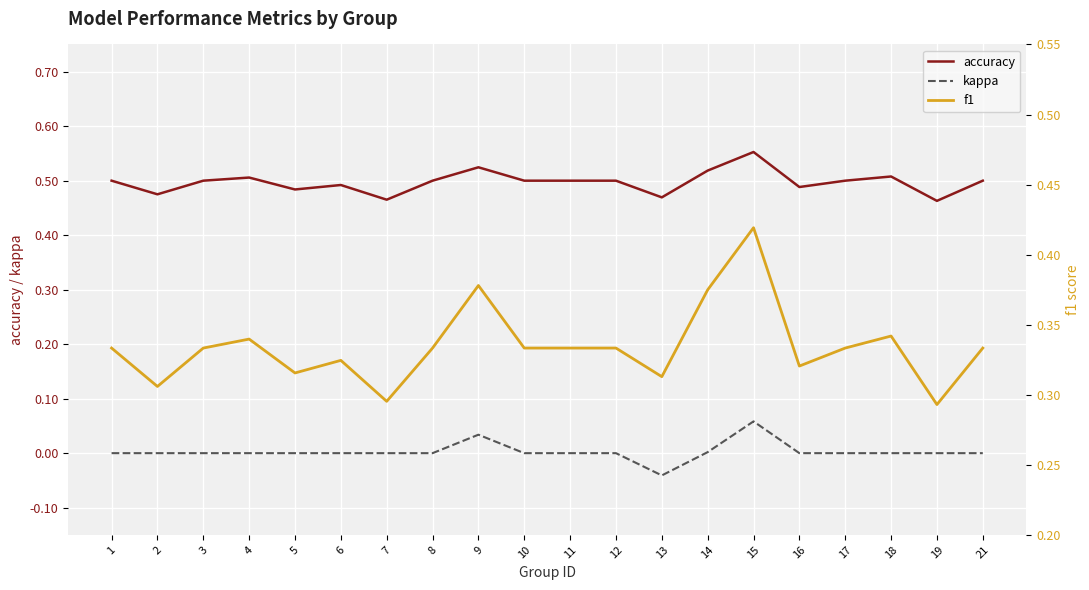

True or false: kappa has a value of 0.0 at 14.

True